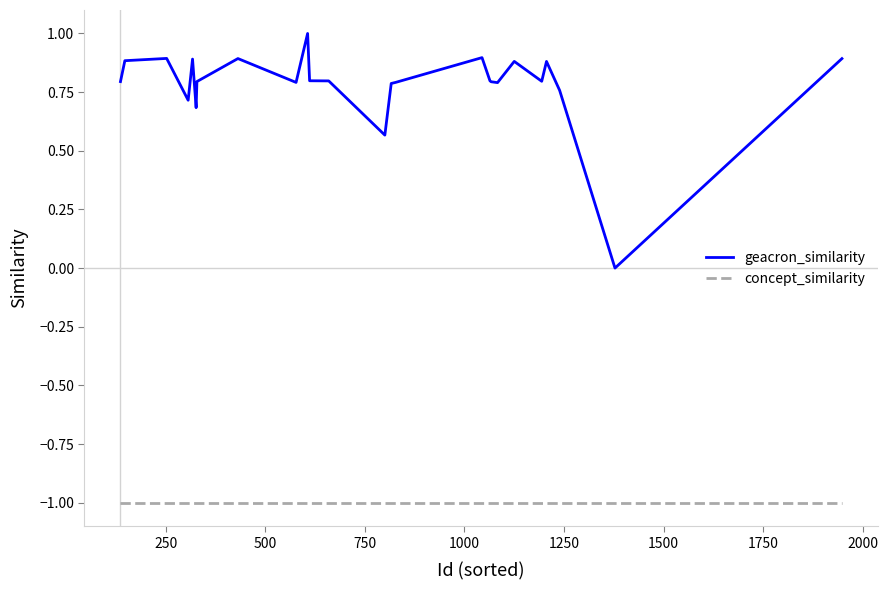

True or false: concept_similarity and geacron_similarity intersect in this chart.

False